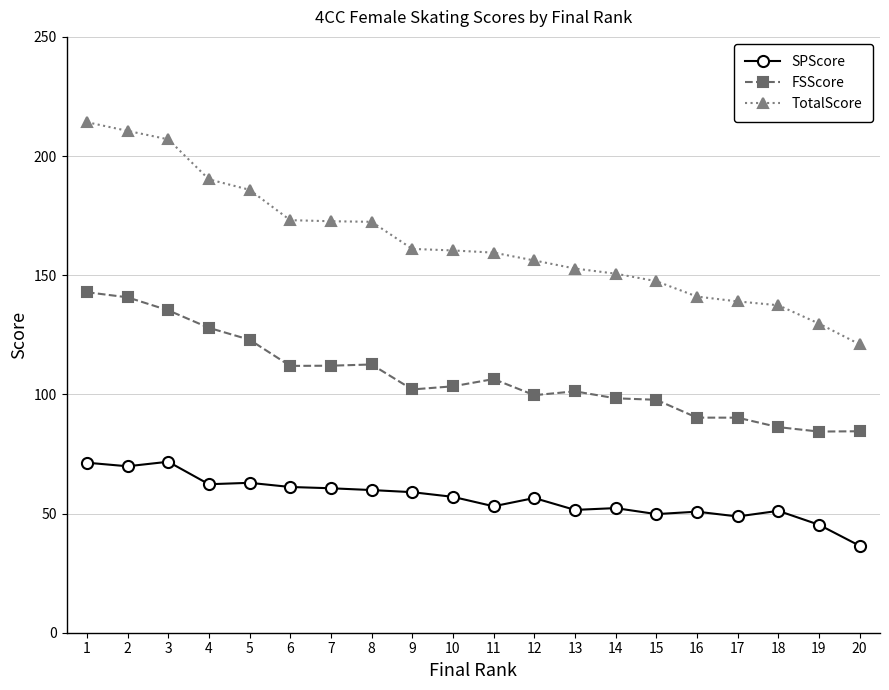

True or false: TotalScore and SPScore cross at least once.

False